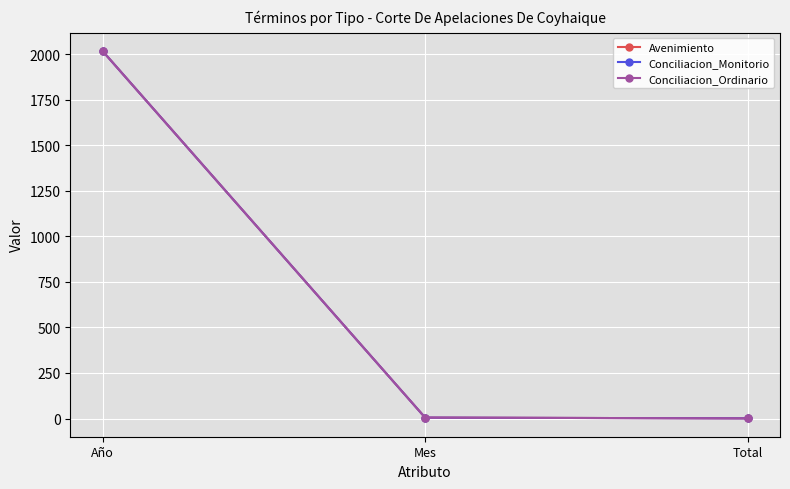

At which category is the sum across all series the highest?

Año